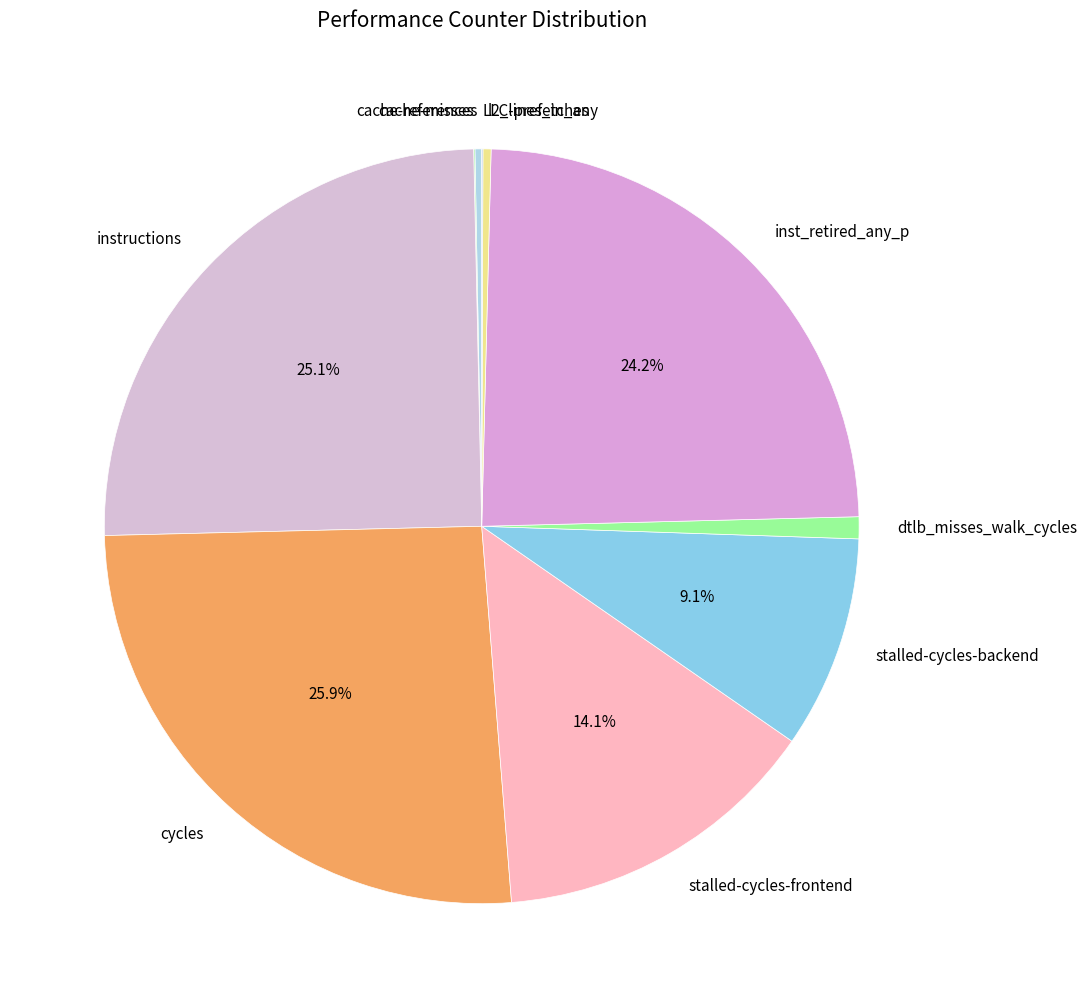

To the nearest percent, what is the combined percentage of cache-references and instructions?

25%